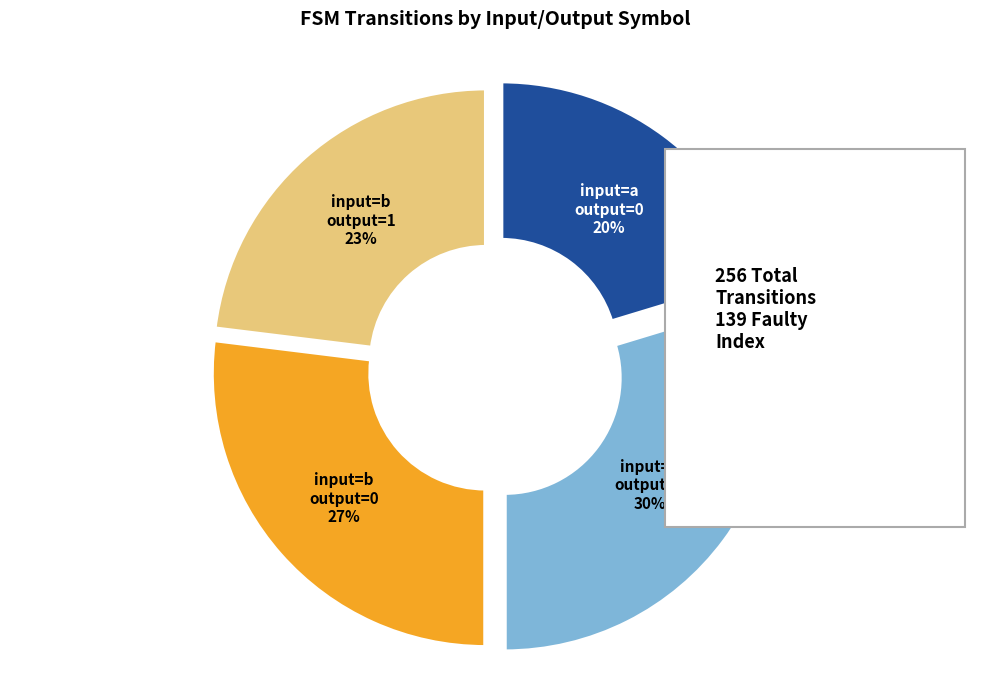

Is there a majority slice in this chart?

No